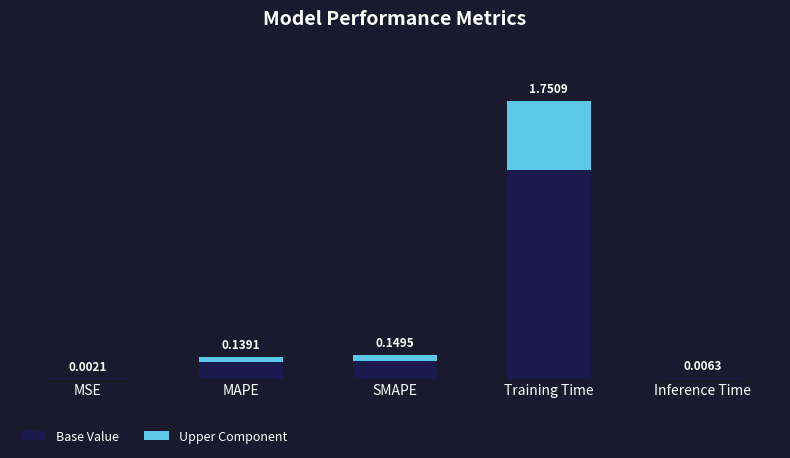

At which category is the sum across all series the highest?

Training Time